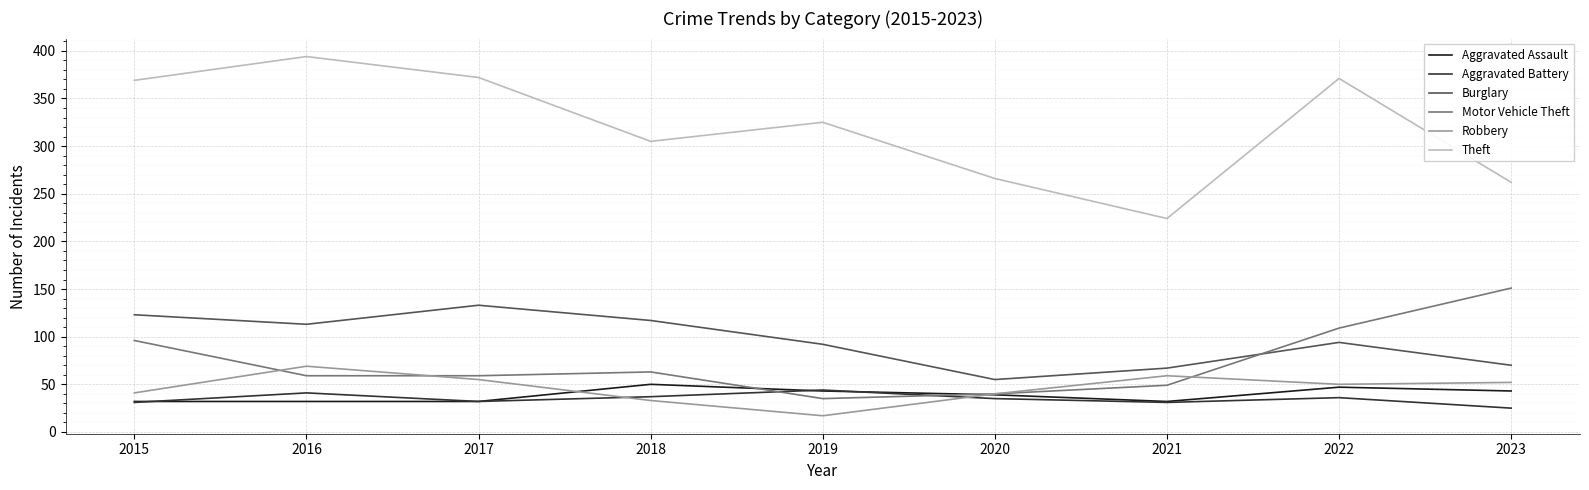

What is the sum of the Aggravated Assault values at 2018 and 2019?

93